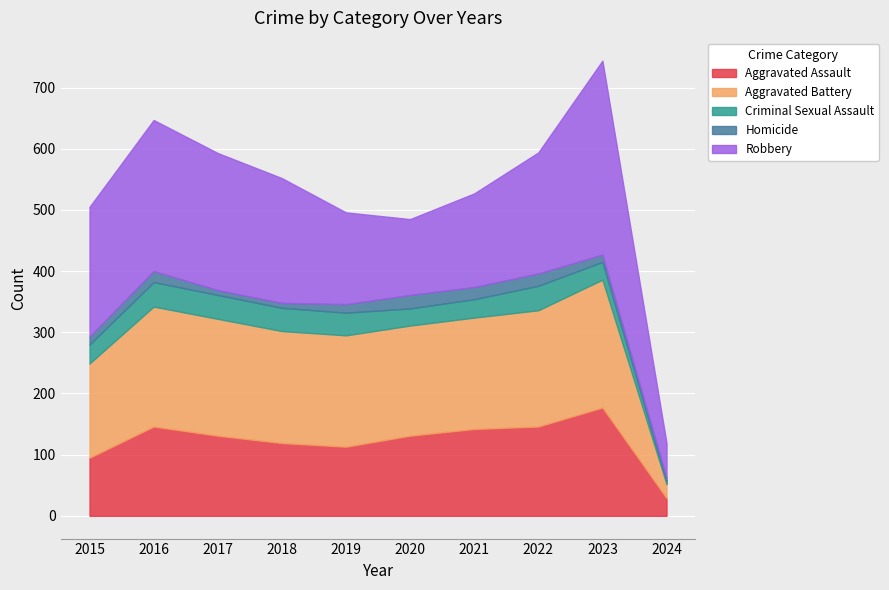

Rank the series by their maximum value, from lowest to highest.

Homicide, Criminal Sexual Assault, Aggravated Assault, Aggravated Battery, Robbery